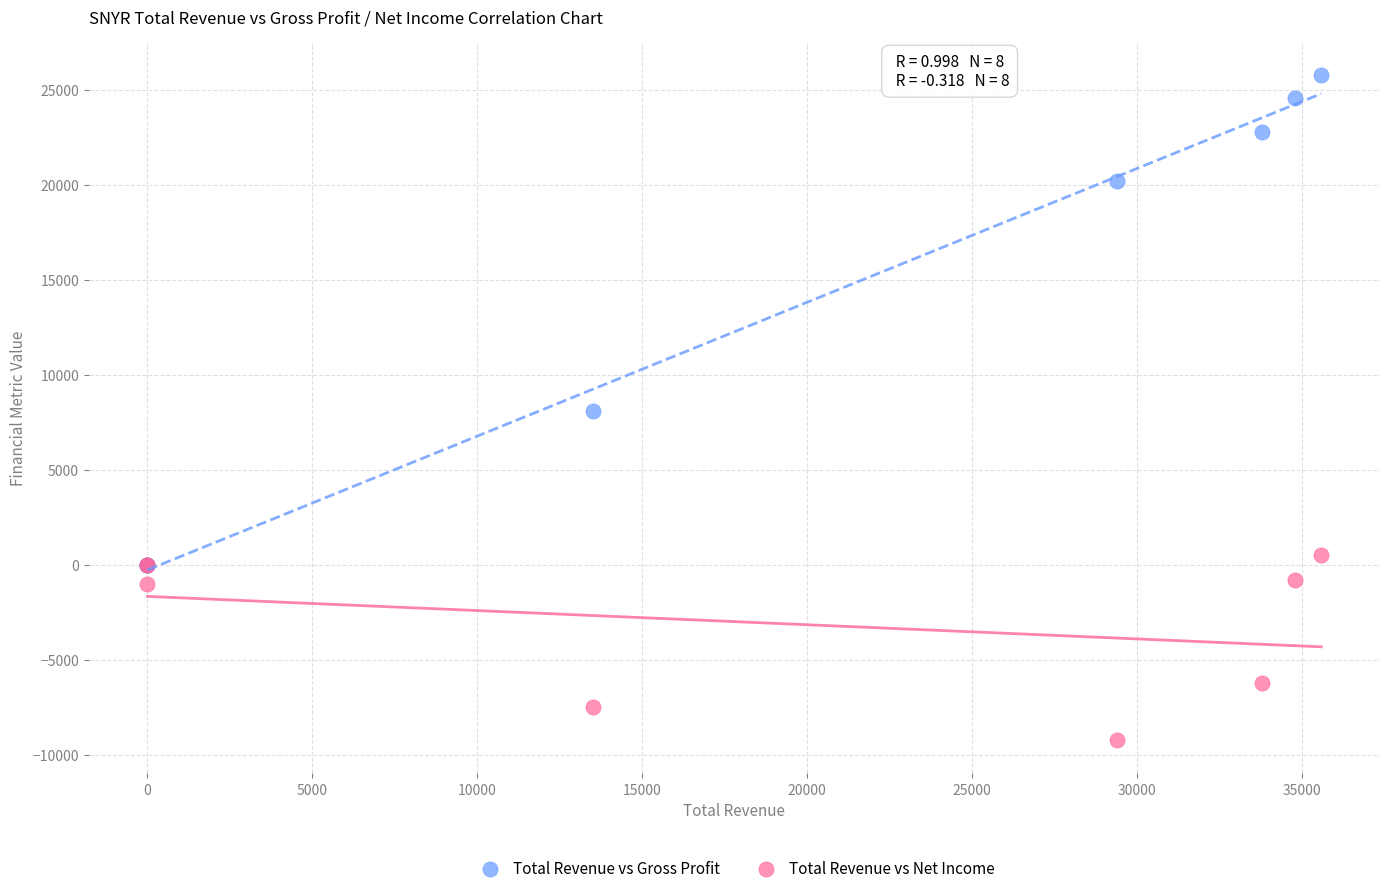

In the Total Revenue vs Gross Profit series, what Y value is closest to 12900?

8100